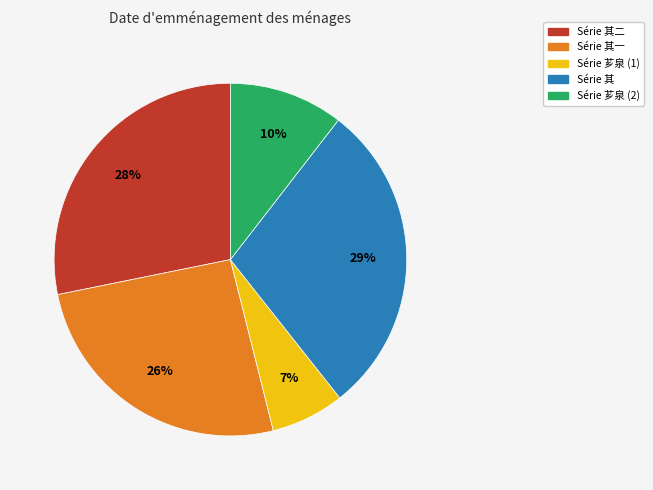

Between Série 其二 and Série 芗泉 (1), which is larger?

Série 其二